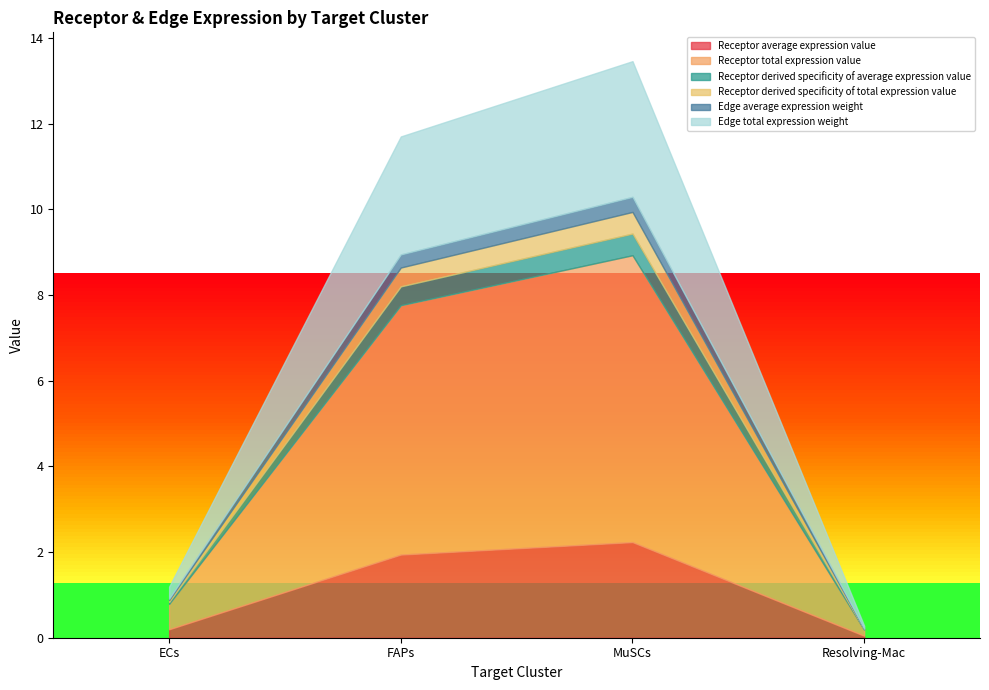

What value does the Receptor average expression value series have at MuSCs?

2.2